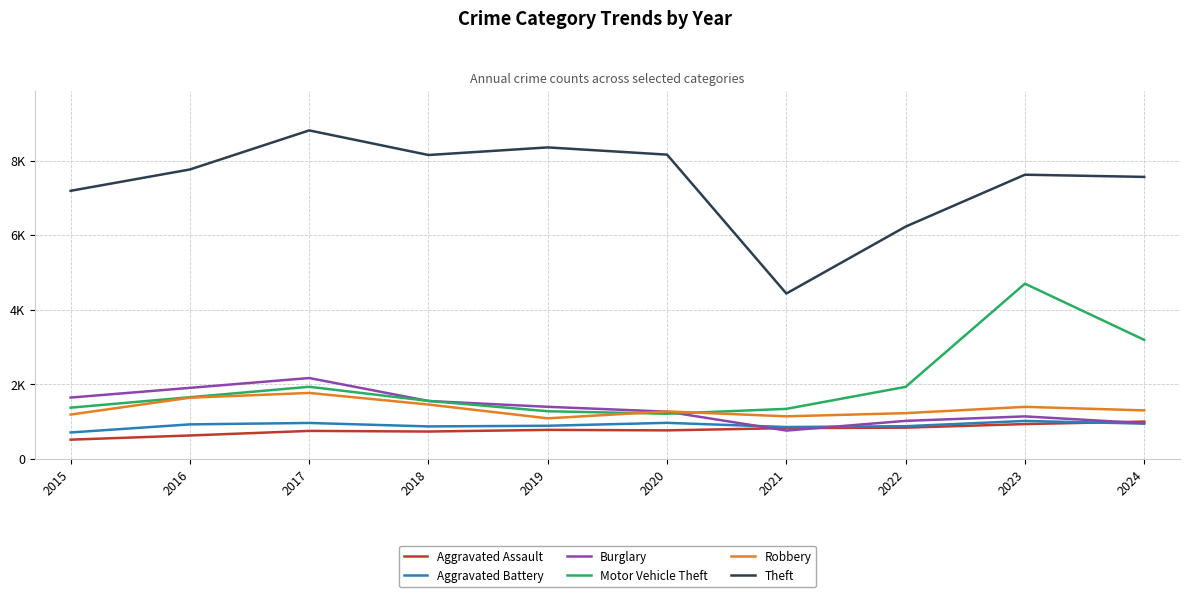

Does the chart display data point markers on the line(s)?

No